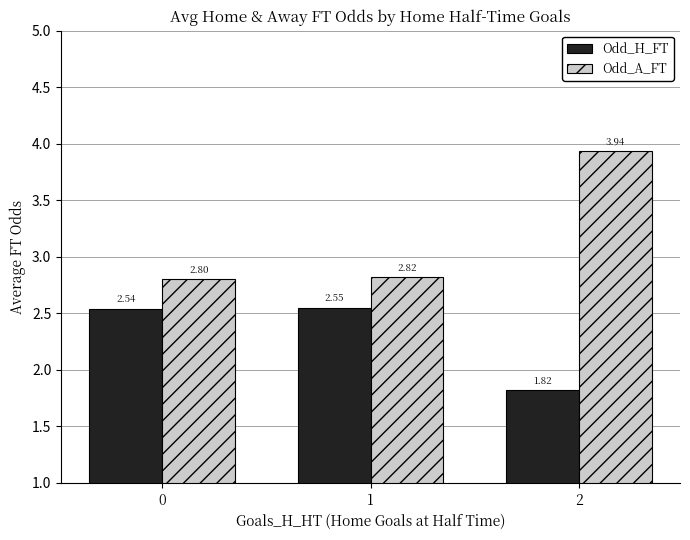

Rank the categories by Odd_H_FT value from lowest to highest.

2, 0, 1